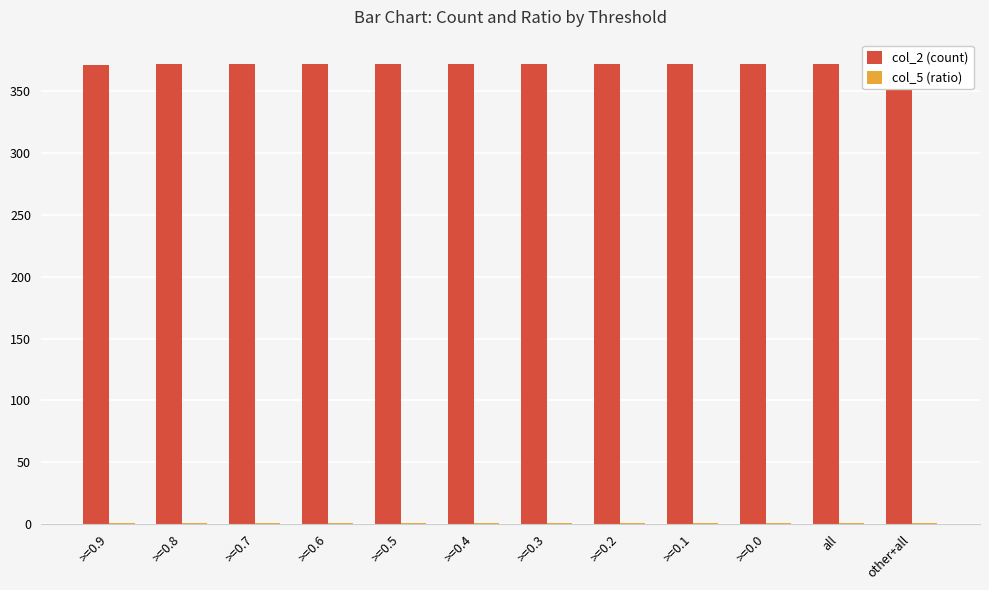

What is the difference between the highest and lowest values at >=0.6?

371.0